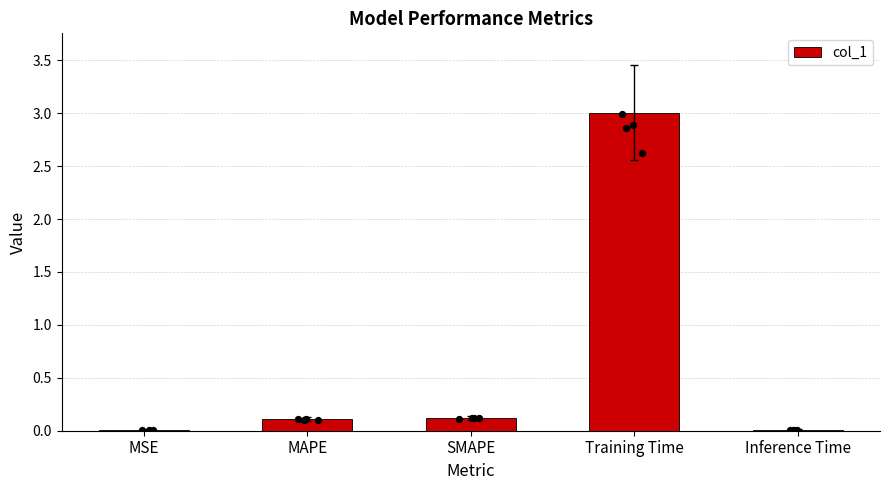

Between SMAPE and MSE, which is larger?

SMAPE